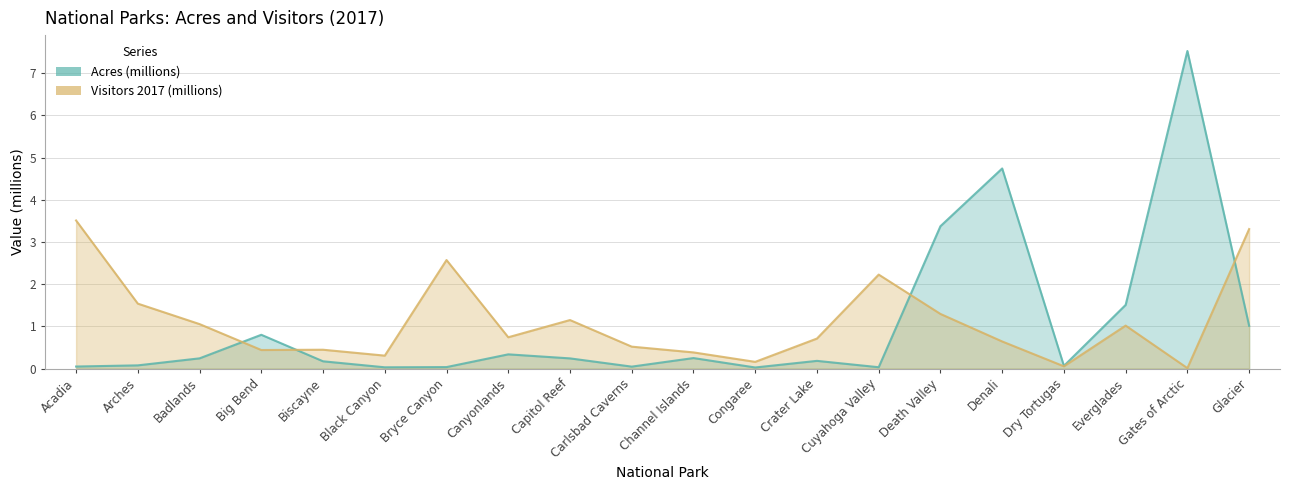

At which label does Acres reach its peak?

Gates of Arctic